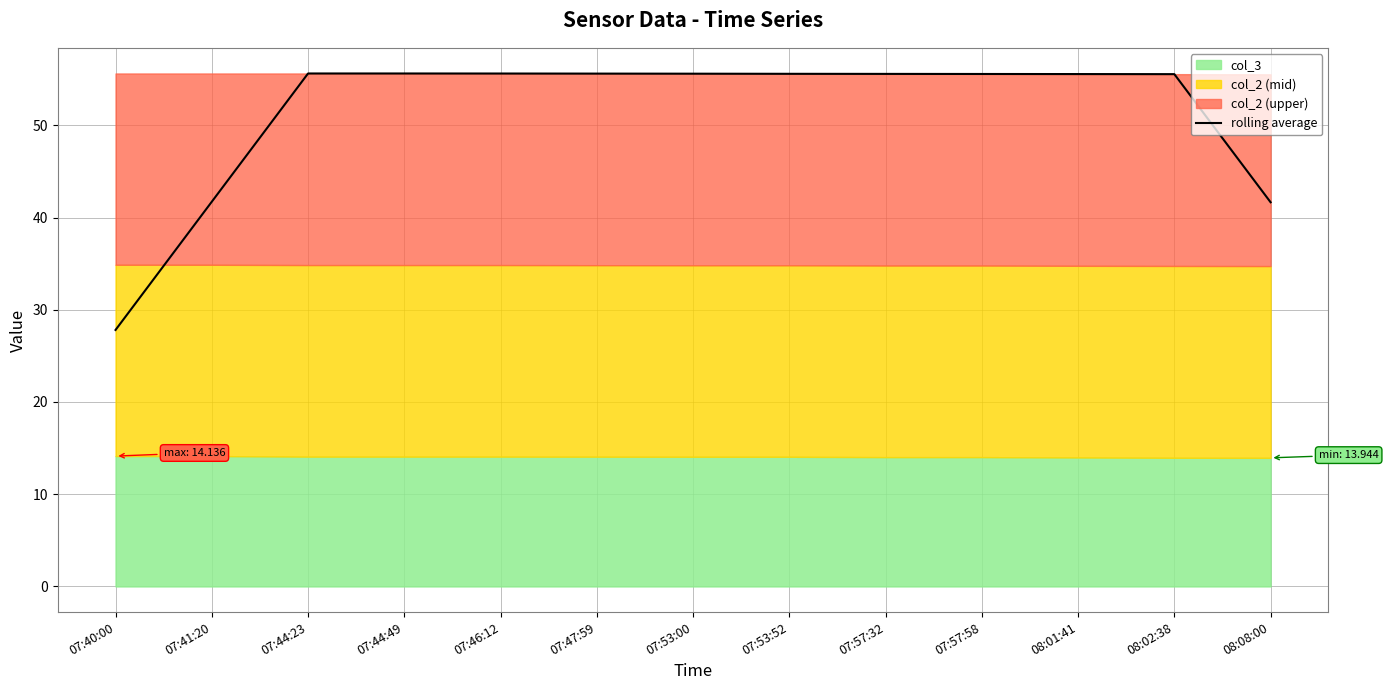

How many categories are shown in the chart?

13